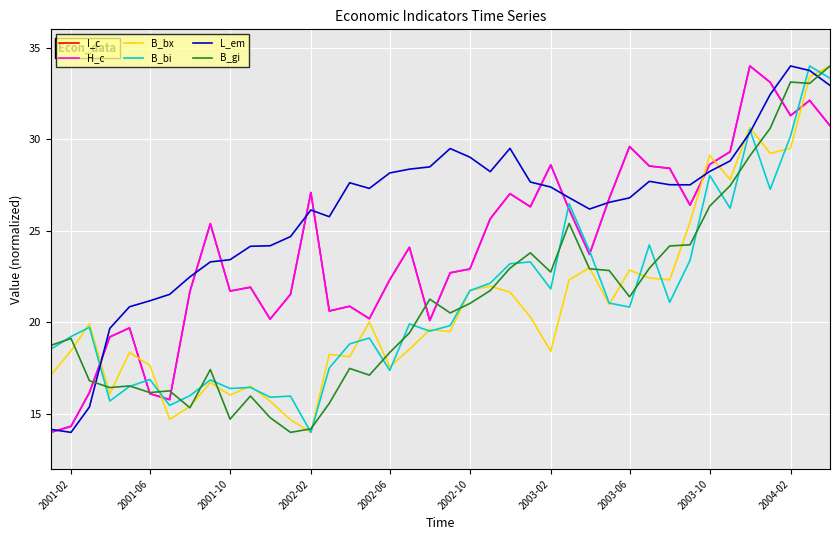

What is the greatest value displayed?

34.0